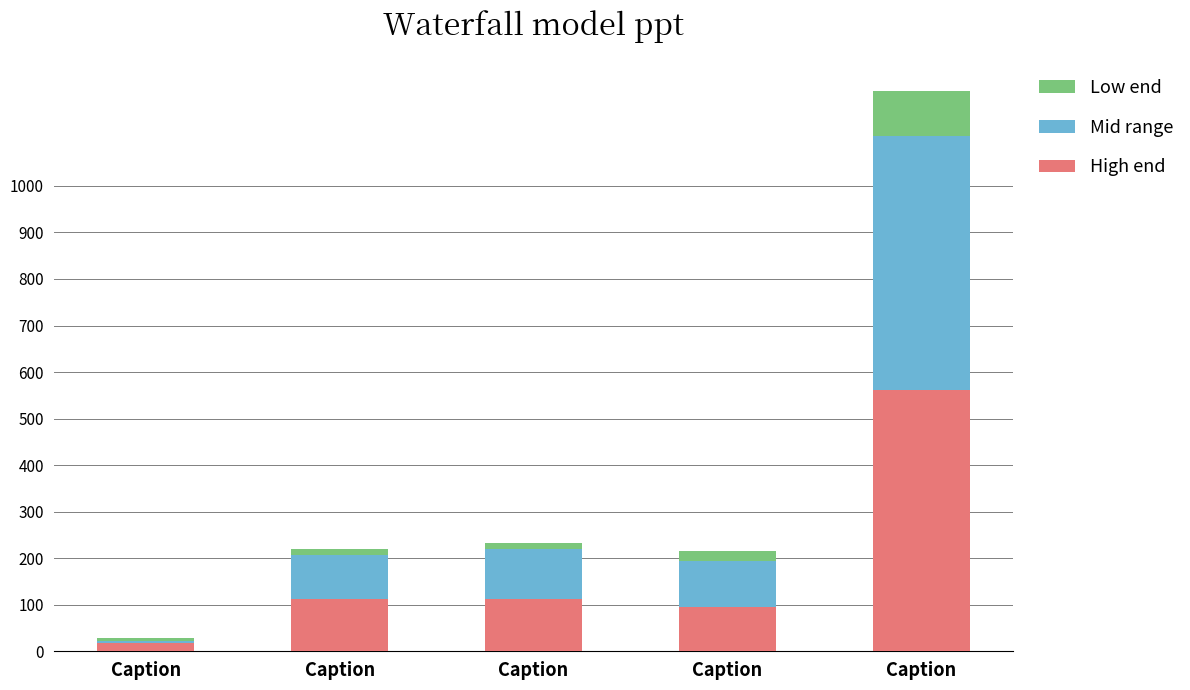

What is the difference between the maximum and minimum values in the Mid range series?

540.3